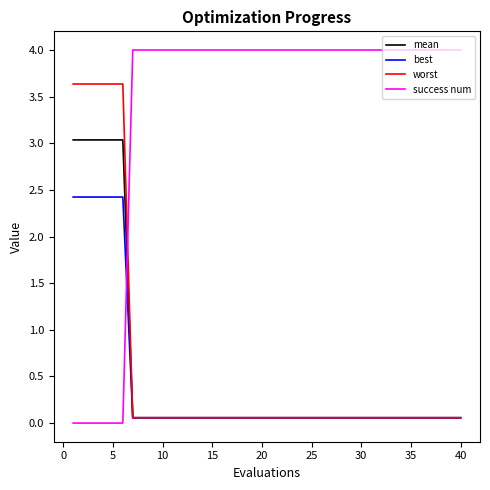

True or false: success num and worst intersect in this chart.

True